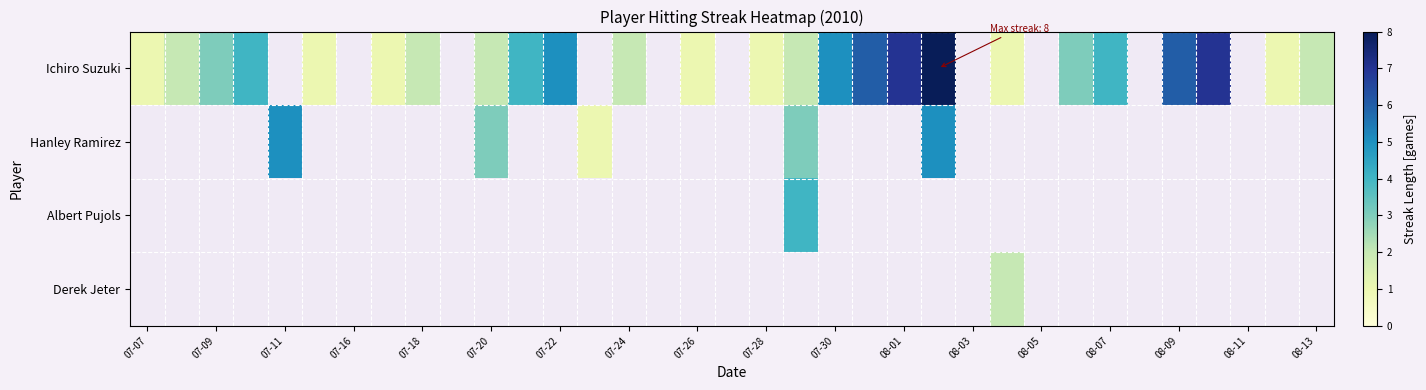

At which category does the chart reach its peak across all series?

23